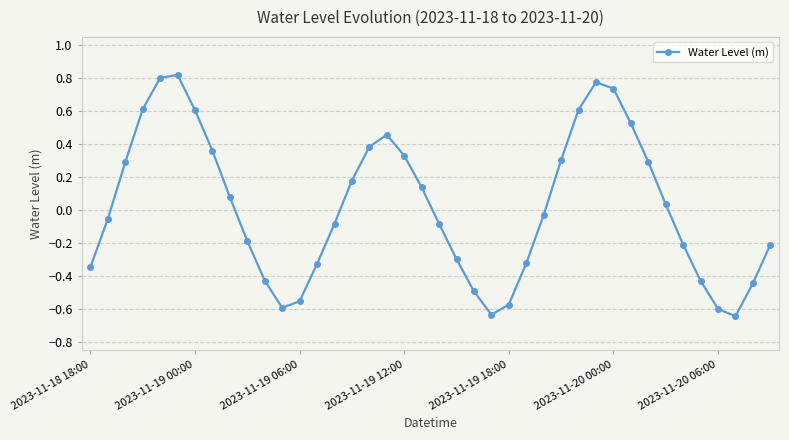

What is the difference between the maximum and minimum values?

1.5